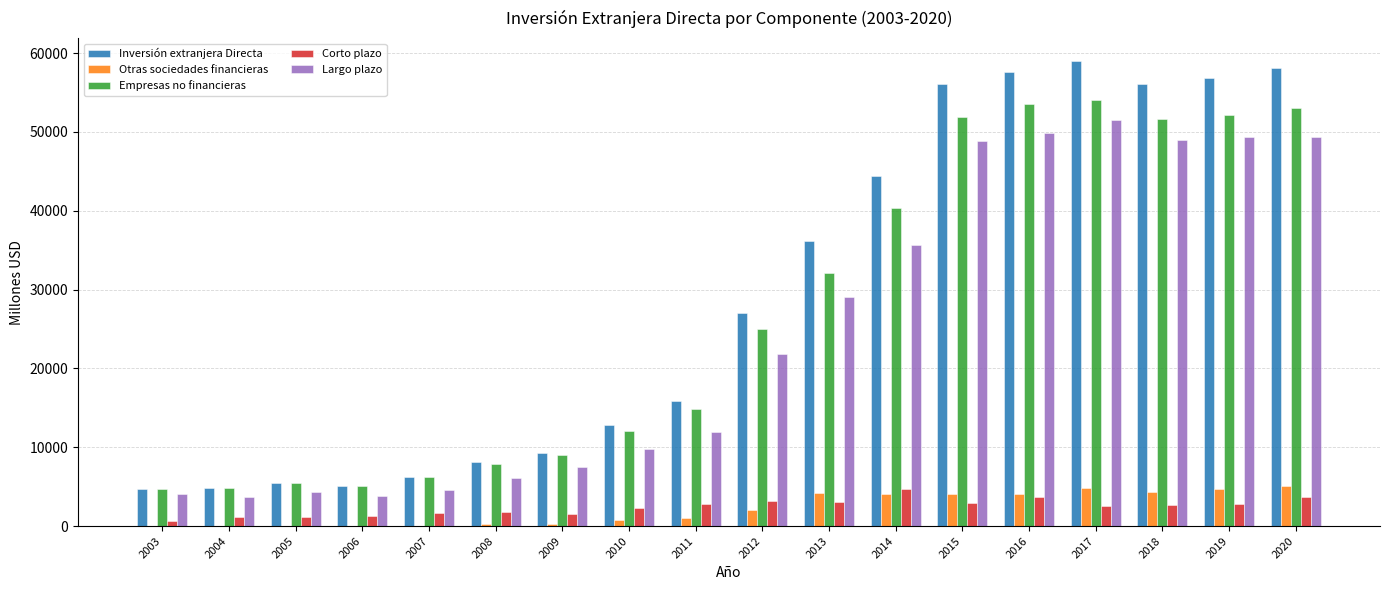

The value of Otras sociedades financieras at 2016 is 4044. True or false?

True